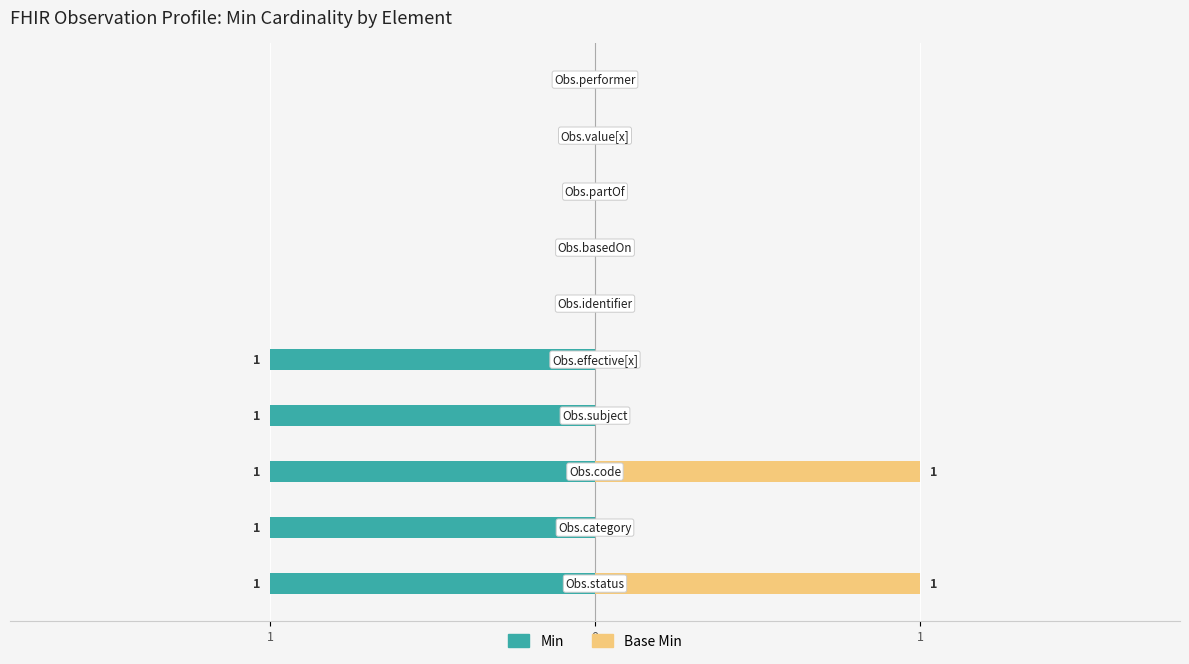

Rank the series by their maximum value, from lowest to highest.

Min, Base Min